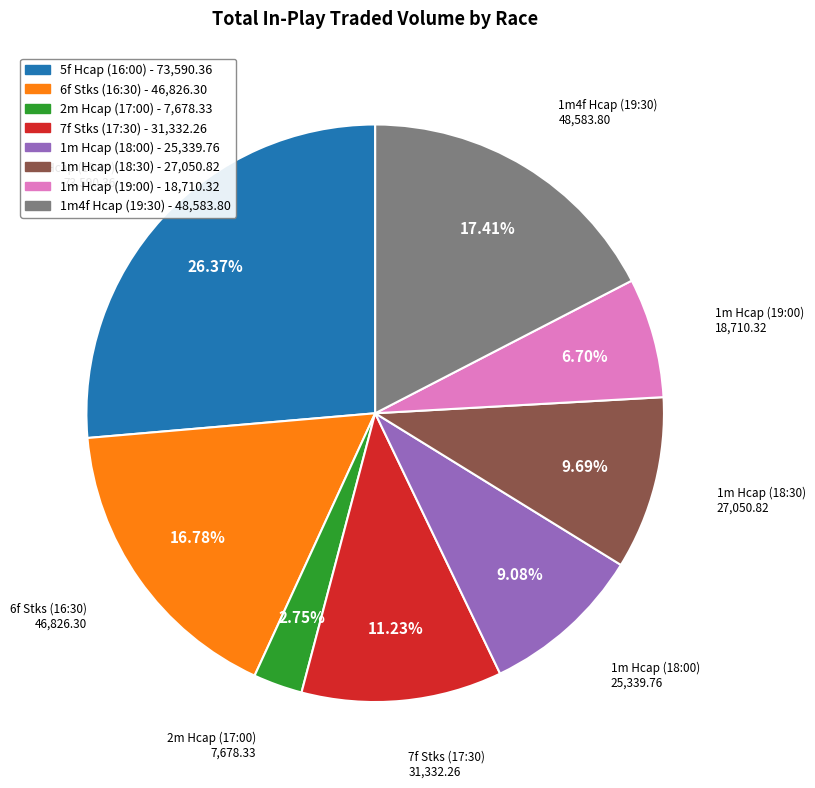

Which category has the smallest portion of the pie?

2m Hcap (17:00)